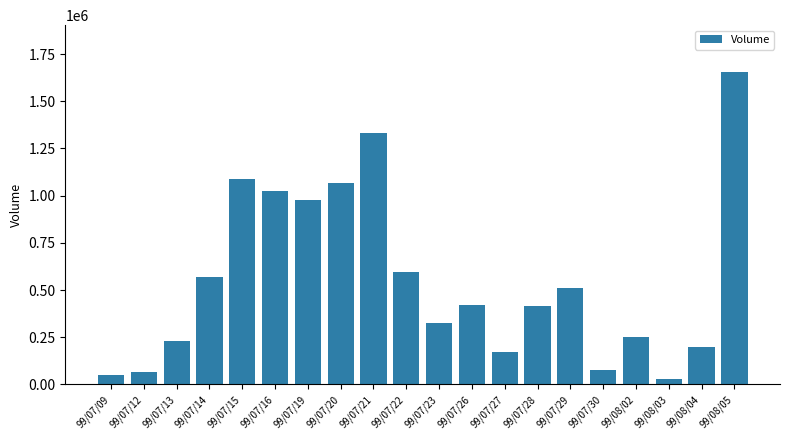

What is the difference between the maximum and minimum values?

1625000